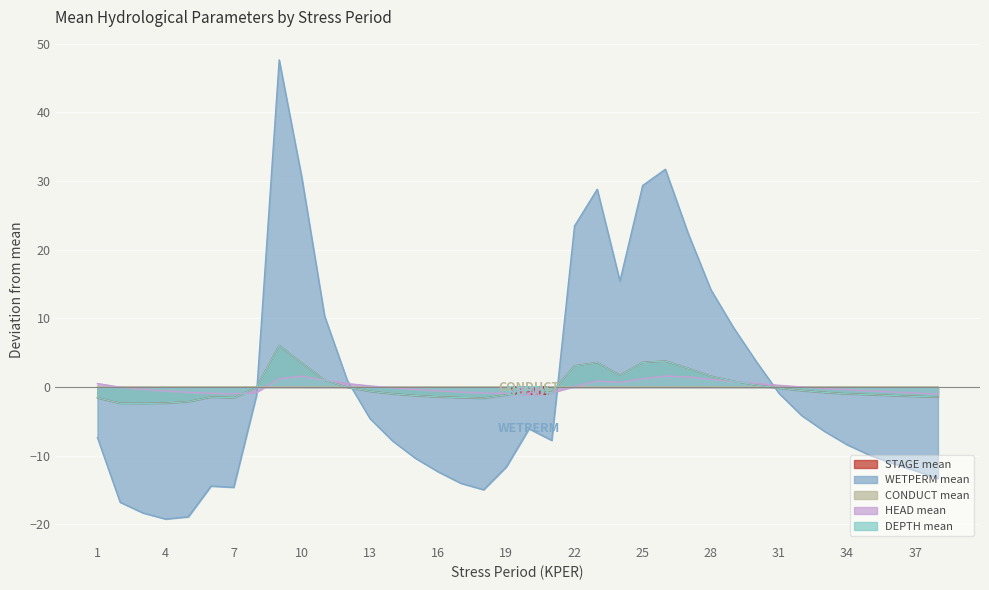

What is the sum of the HEAD mean values at 19 and 36?

-1.7